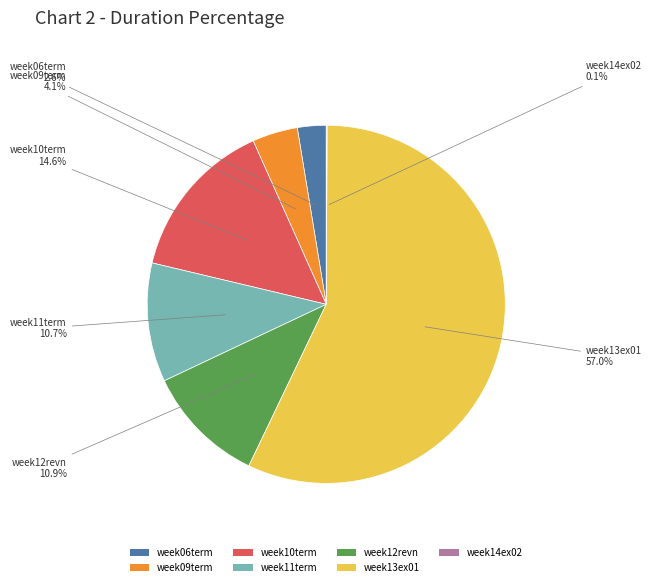

To the nearest percent, what is the combined percentage of week13ex01 and week09term?

61%